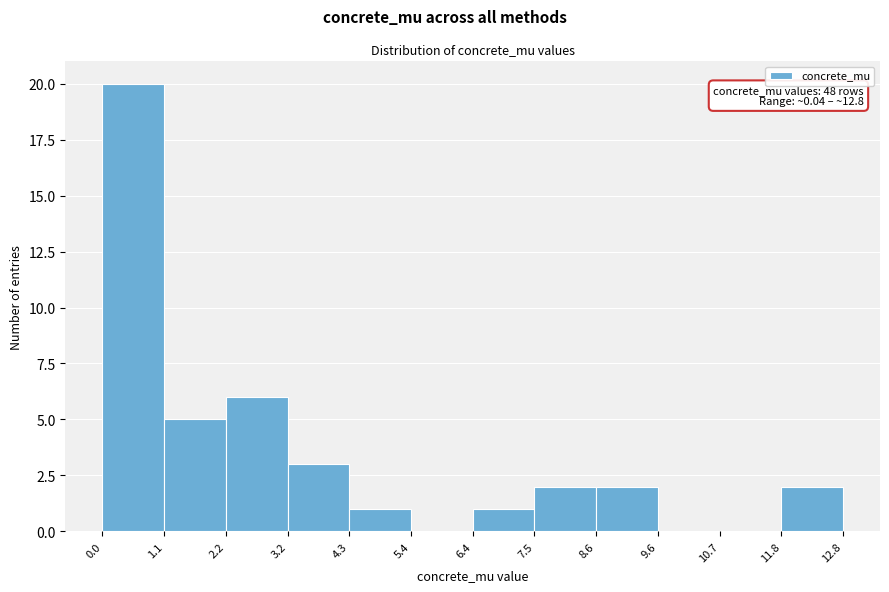

Which range on the x-axis has the tallest bar?

0.0 to 1.1